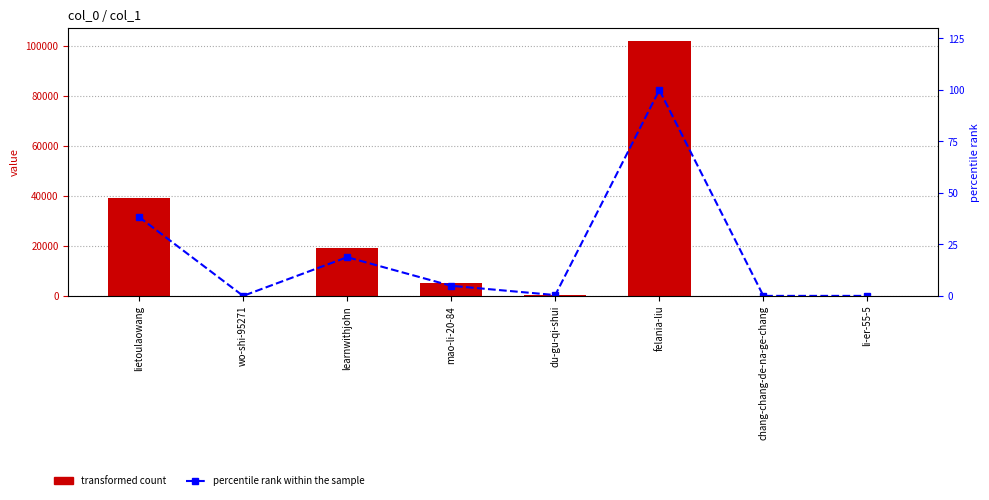

At which label is percentile rank within the sample closest to 50?

lietoulaowang